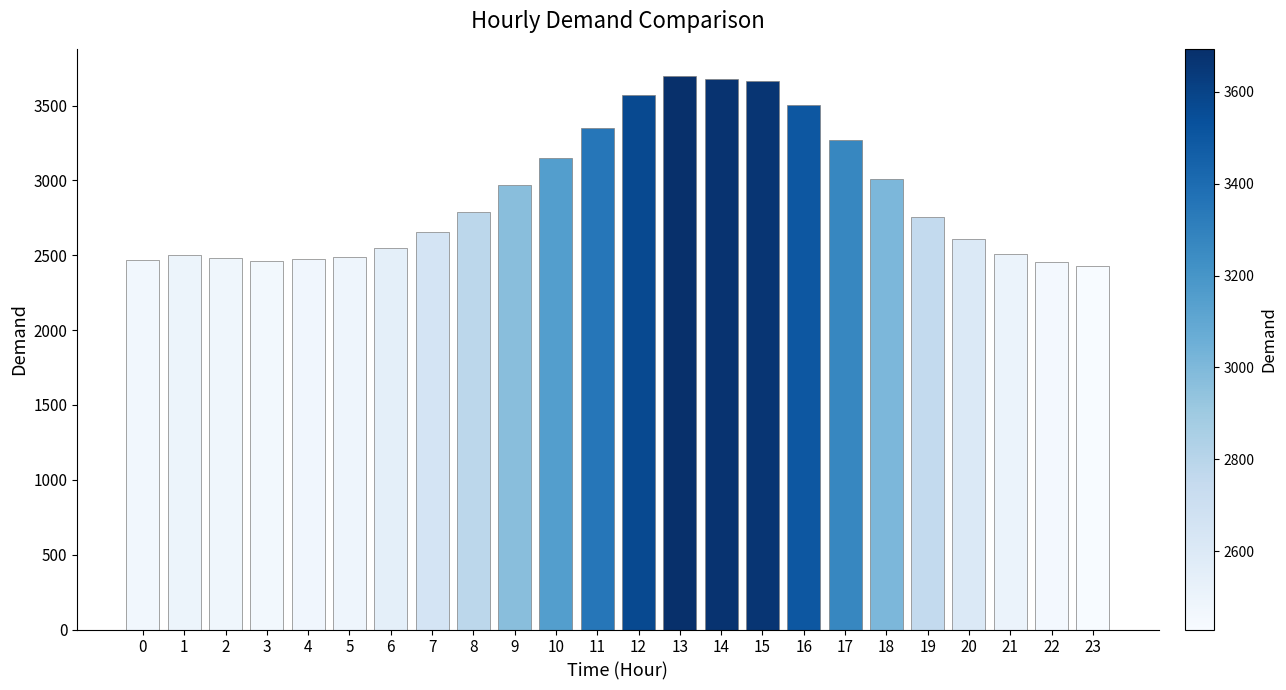

What is the change in value from 6 to 8?

+238